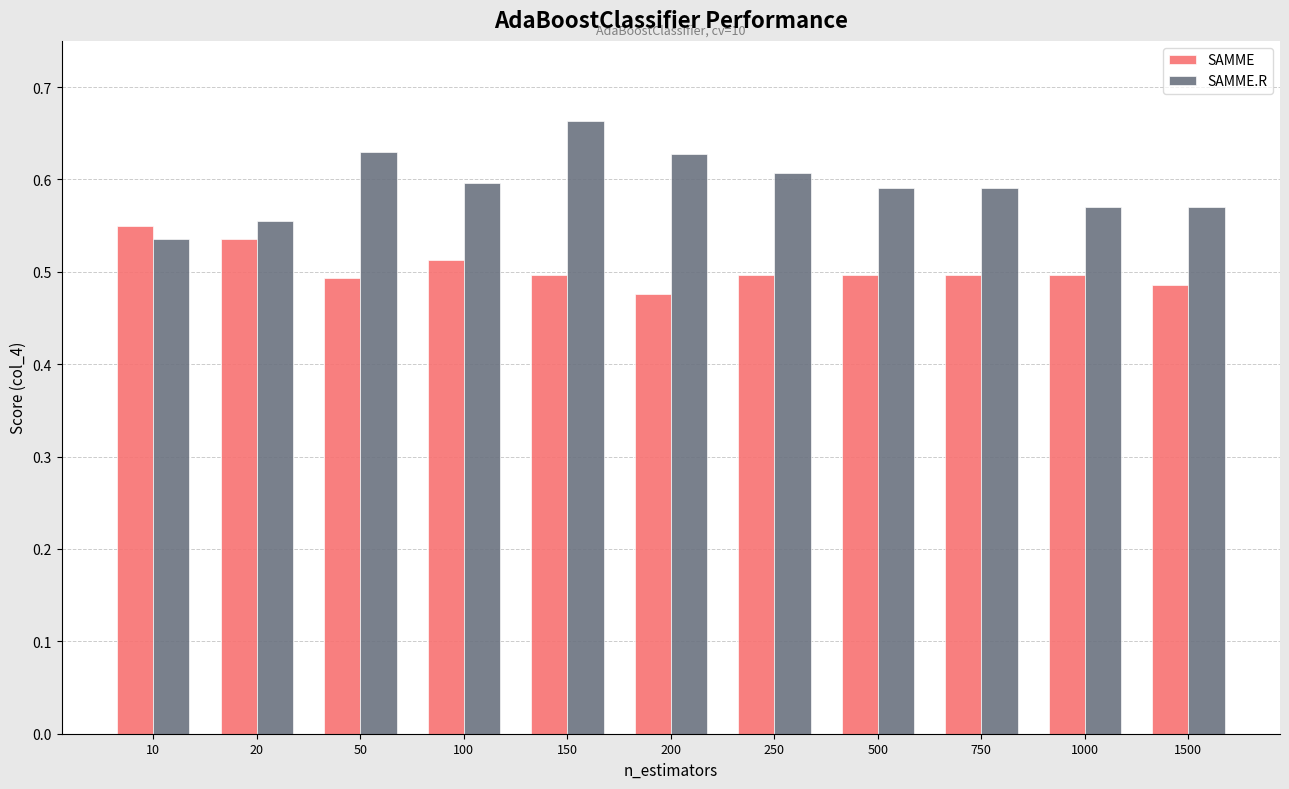

True or false: SAMME has a value of 0.5 at 50.

True